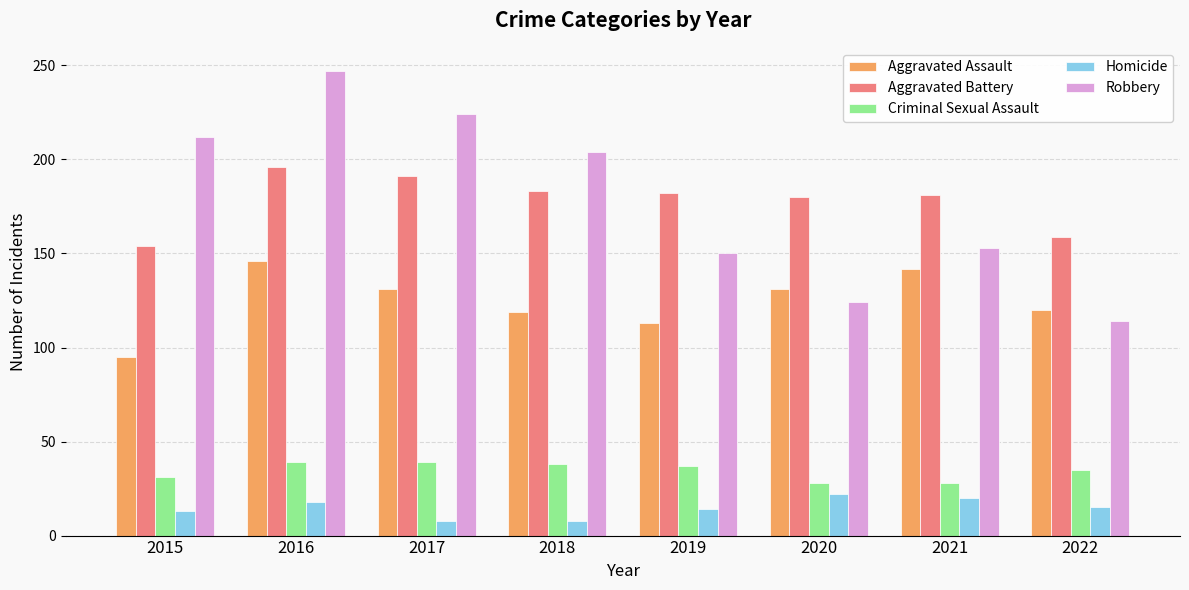

The Aggravated Assault series shows 82 at 2022. True or false?

False